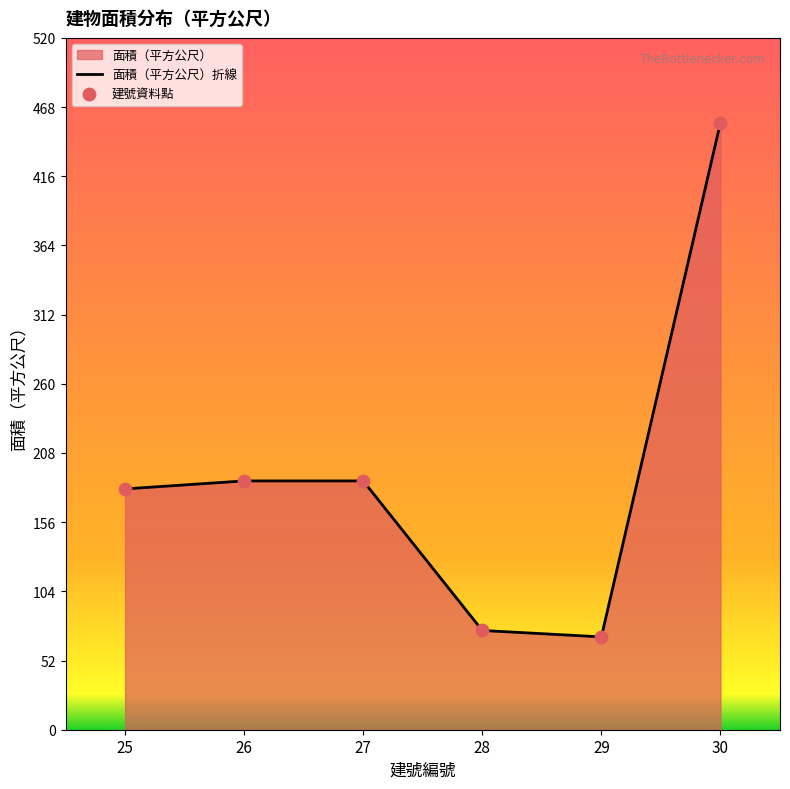

Approximately how many times larger is the value at 25 compared to 27?

1.0